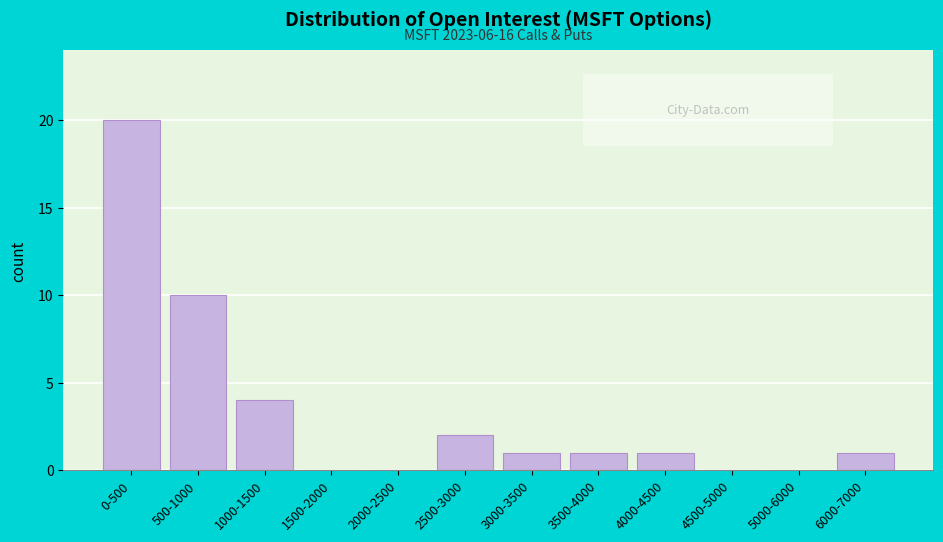

Reading left to right, extract all data points from this chart.

0-500=20	500-1000=10	1000-1500=4	1500-2000=0	2000-2500=0	2500-3000=2	3000-3500=1	3500-4000=1	4000-4500=1	4500-5000=0	5000-6000=0	6000-7000=1